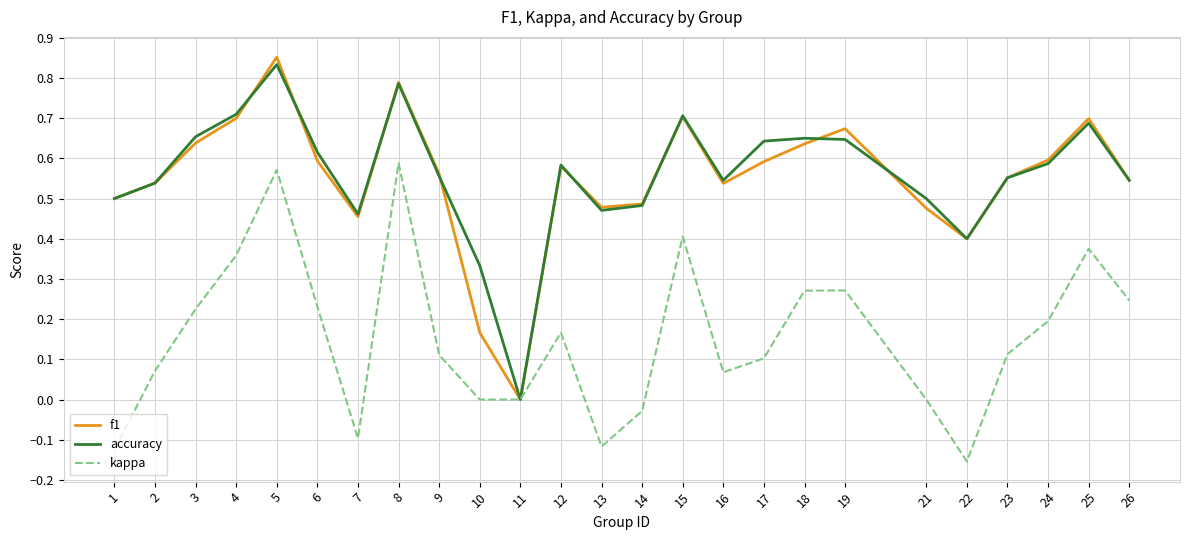

Which series has the largest range (max minus min)?

f1